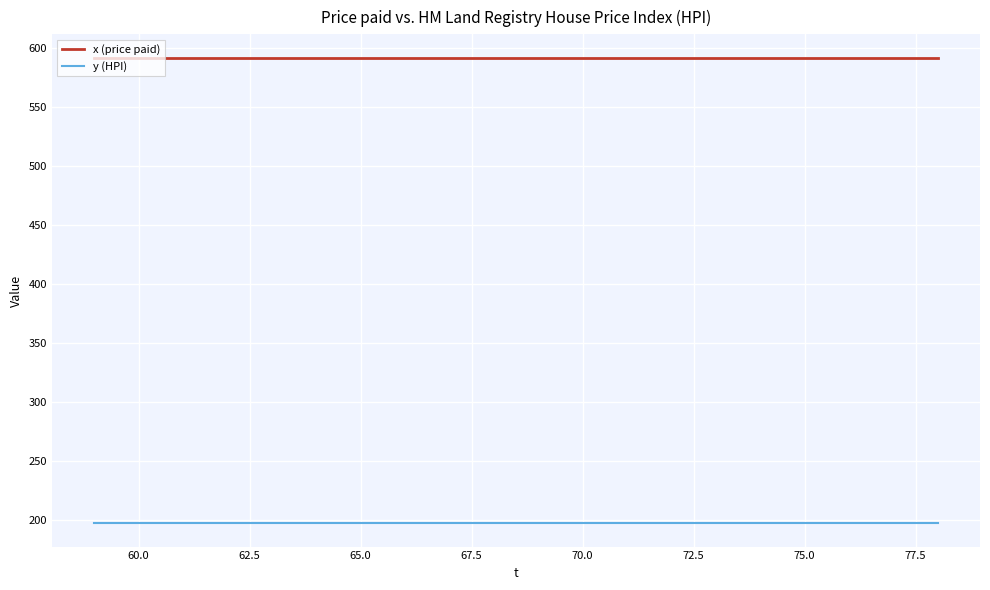

True or false: y (HPI) and x (price paid) cross at least once.

False